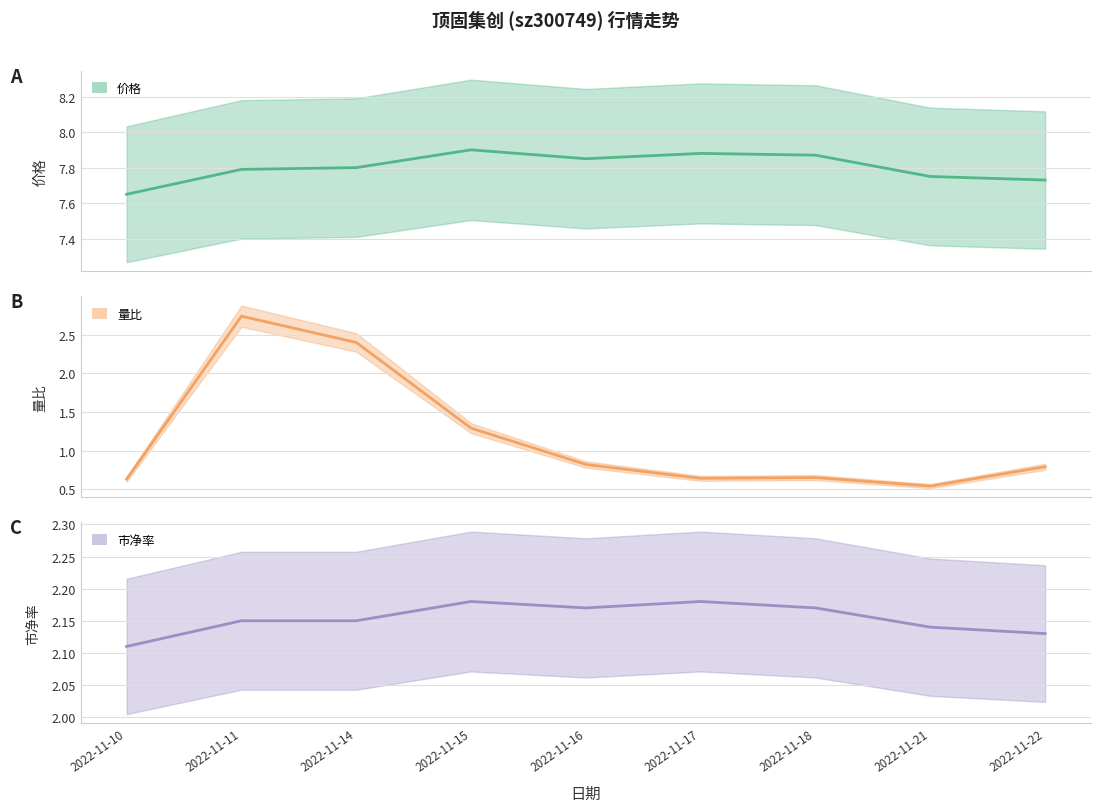

What is the highest value of the 市净率 series?

2.2